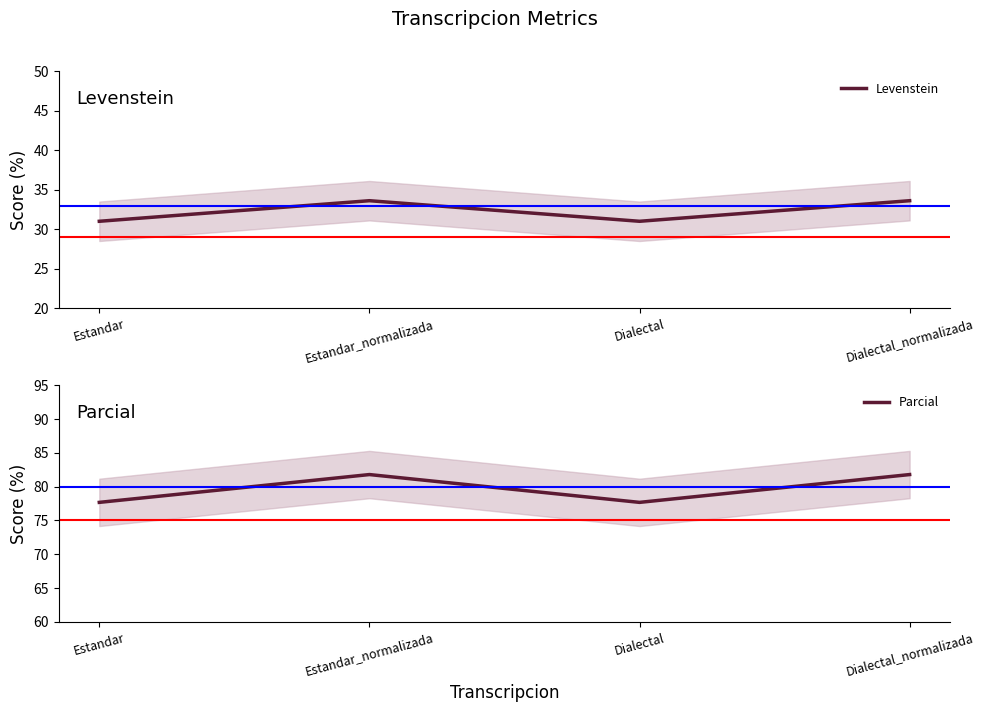

At Estandar_normalizada, list the series in order from largest to smallest.

Parcial, Levenstein